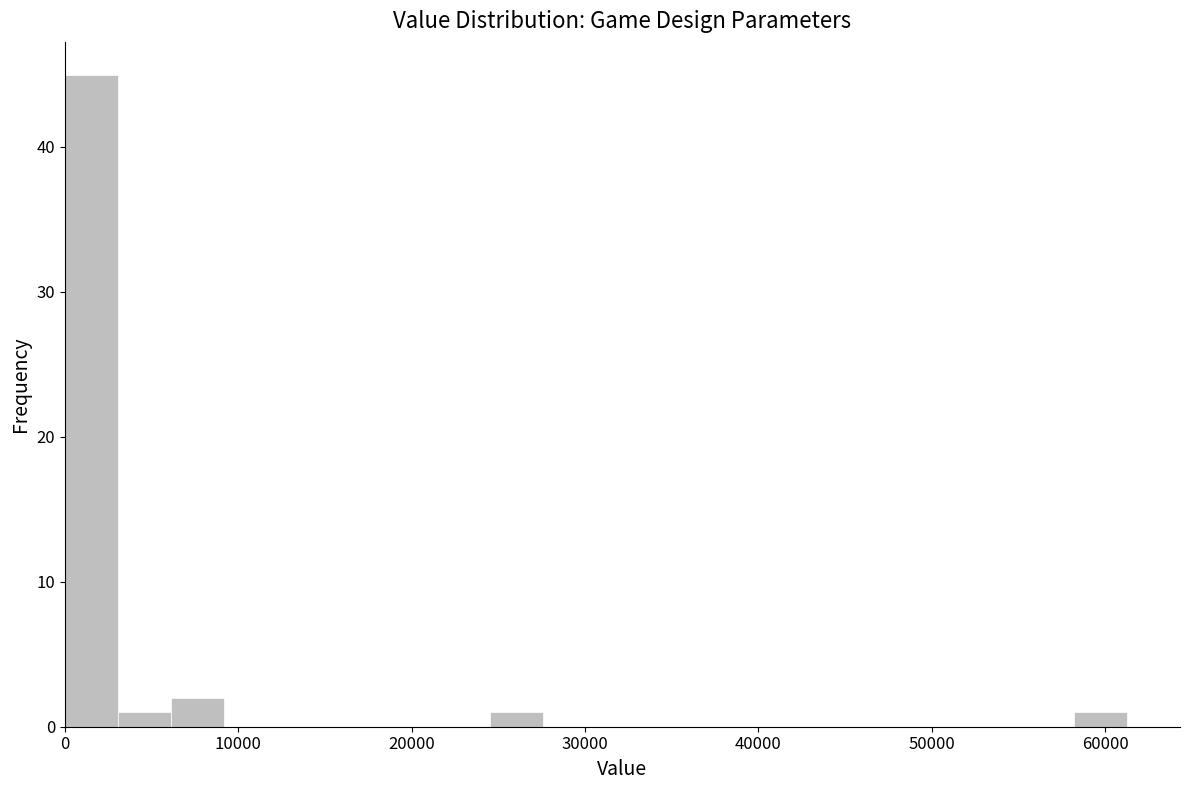

Read against the x-axis, roughly where is the centre of the tallest bar?

2000